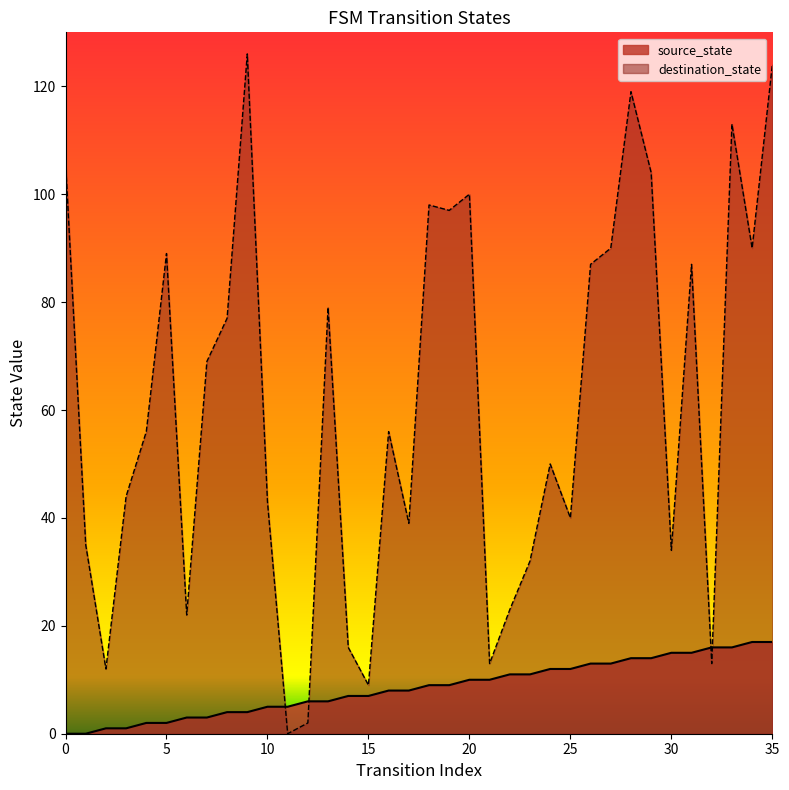

What is the difference between the highest and lowest values at 34?

73